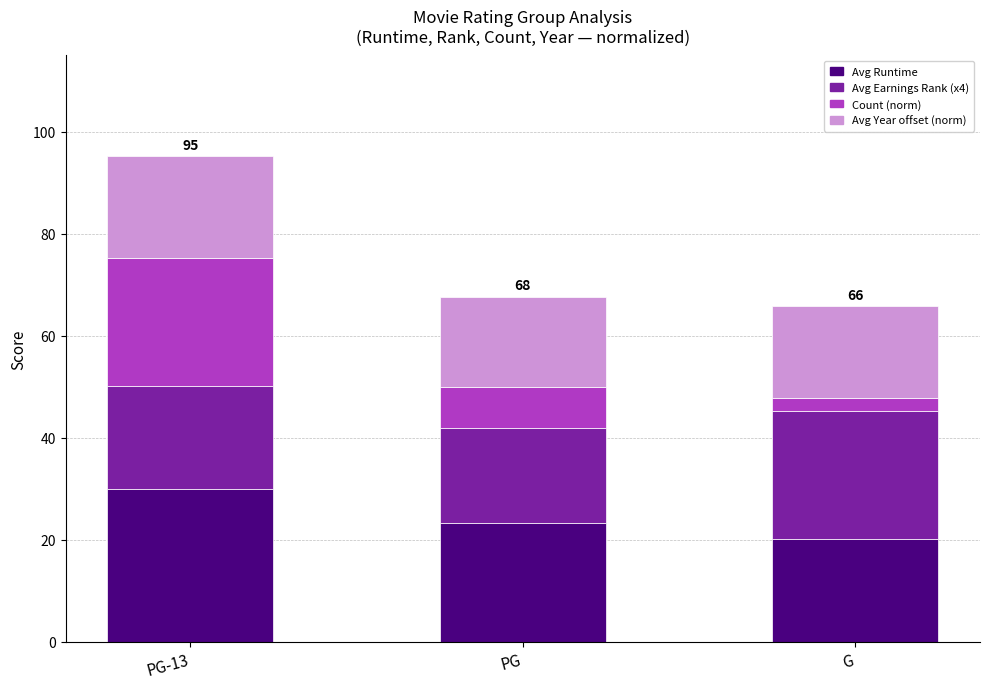

Reading left to right, what are the values for Avg Runtime?

30.0	23.4	20.2